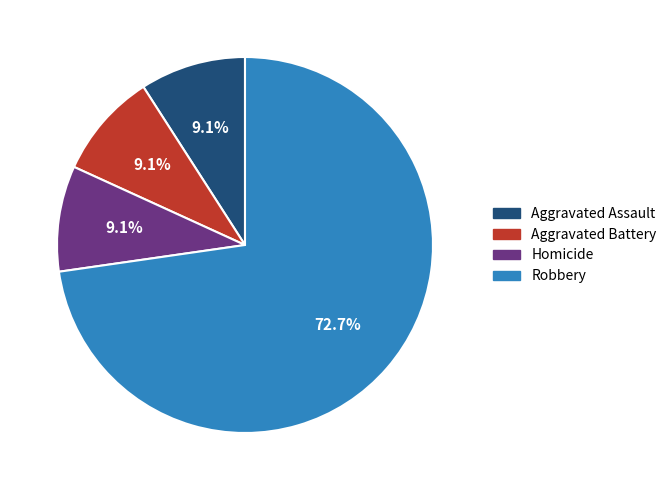

How many slices are in this pie chart?

4